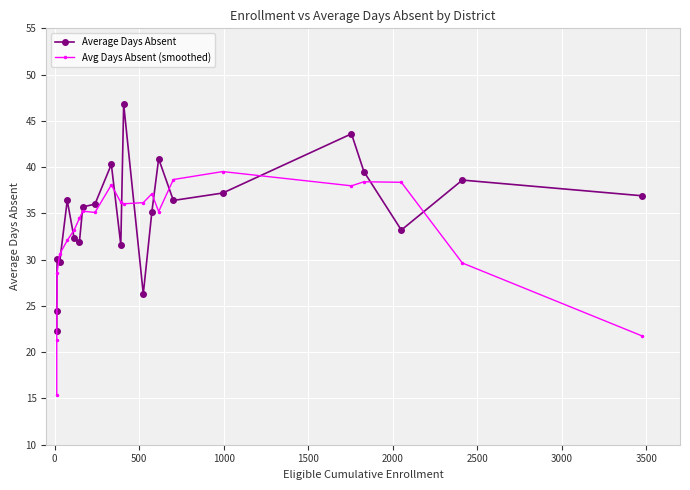

Rank the series by their maximum value, from lowest to highest.

Avg Days Absent (smoothed), Average Days Absent